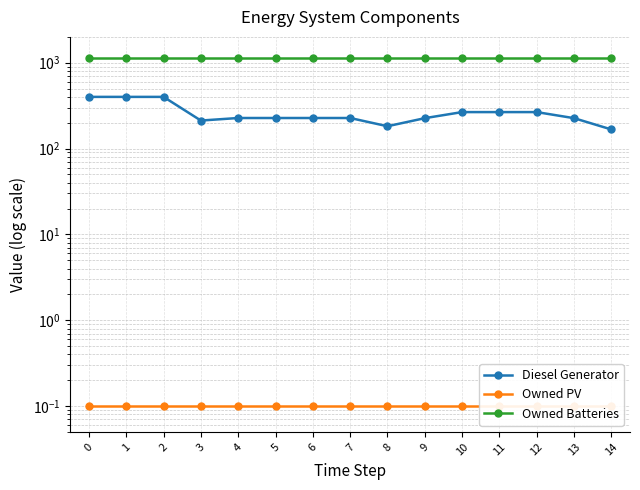

Reading left to right, list all the values displayed in this chart.

Diesel Generator: 0=400.0	1=400.0	2=400.0	3=212.0	4=227.0	5=227.0	6=227.0	7=227.0	8=182.0	9=226.0	10=266.0	11=266.0	12=266.0	13=226.0	14=167.0
Owned PV: 0=0.1	1=0.1	2=0.1	3=0.1	4=0.1	5=0.1	6=0.1	7=0.1	8=0.1	9=0.1	10=0.1	11=0.1	12=0.1	13=0.1	14=0.1
Owned Batteries: 0=1129.0	1=1129.0	2=1129.0	3=1129.0	4=1129.0	5=1129.0	6=1129.0	7=1129.0	8=1129.0	9=1129.0	10=1129.0	11=1129.0	12=1129.0	13=1129.0	14=1129.0